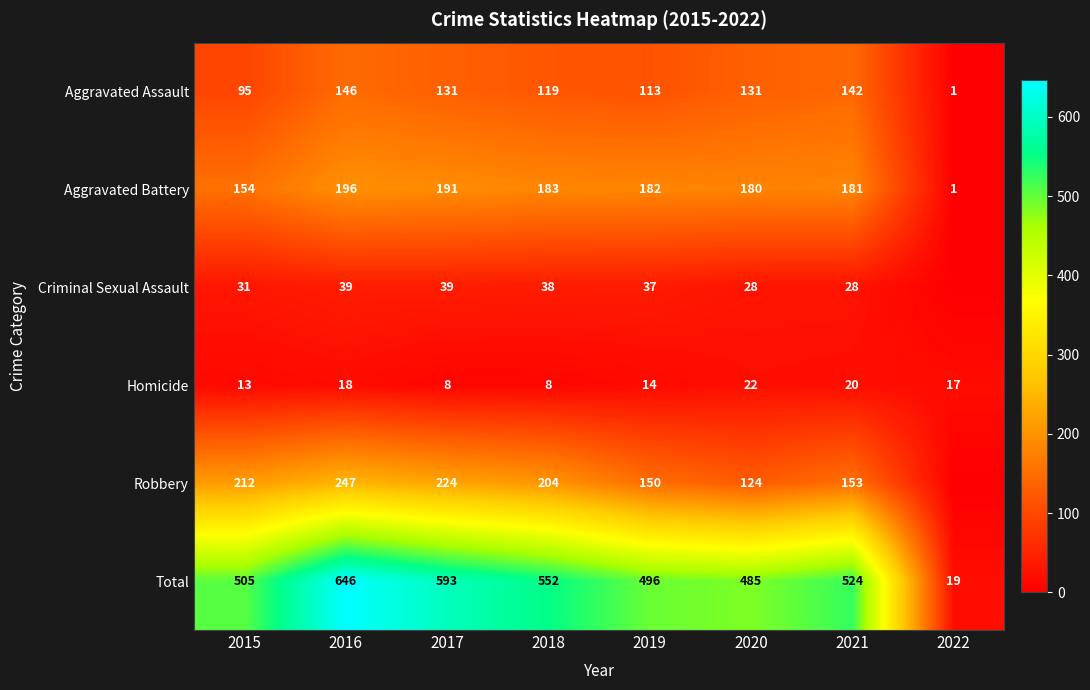

True or false: Aggravated Assault has a value of 131 at 2020.

True